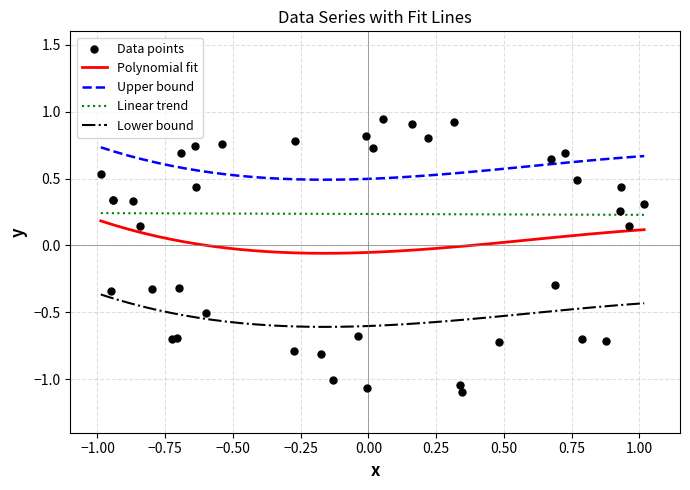

True or false: Lower bound and Polynomial fit intersect in this chart.

False